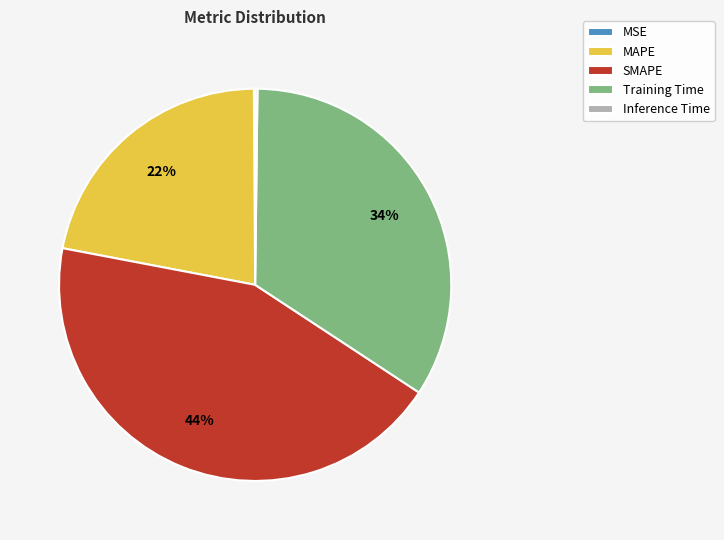

What is the largest slice in the pie chart?

SMAPE